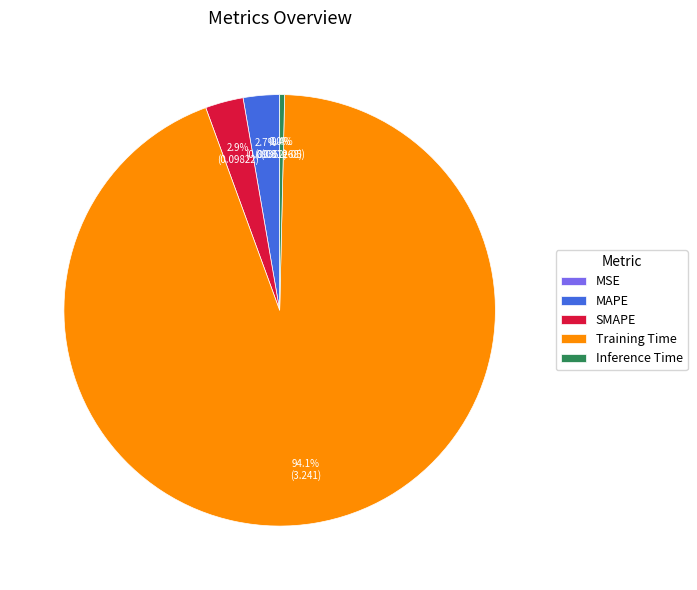

What is the majority slice?

Training Time